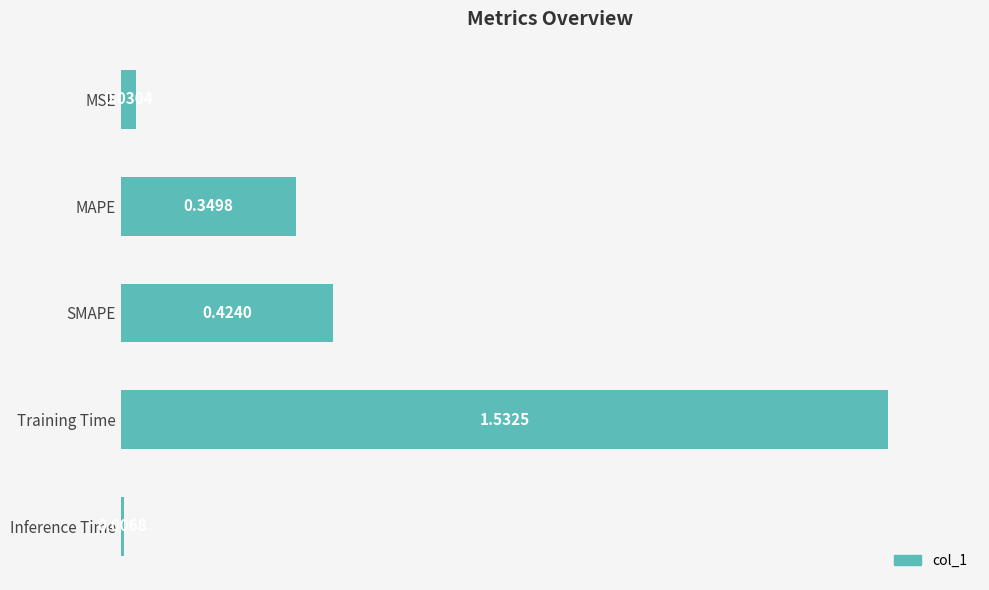

Which category has the highest value across all series?

Training Time